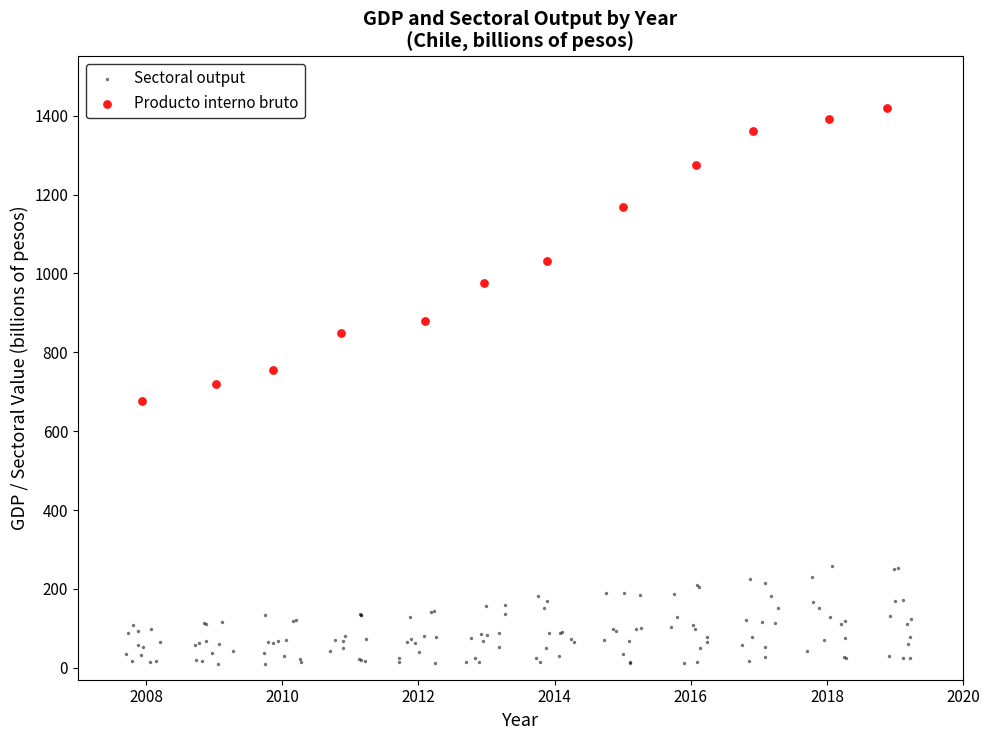

Which series reaches the minimum Y coordinate?

Sectoral output